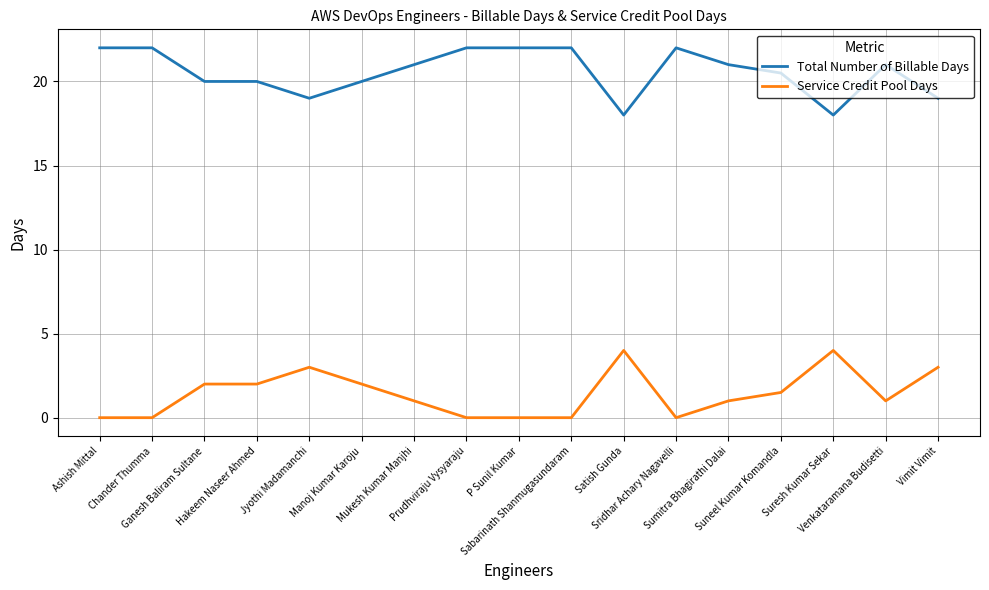

How many Service Credit Pool Days values are between 0 and 2?

13